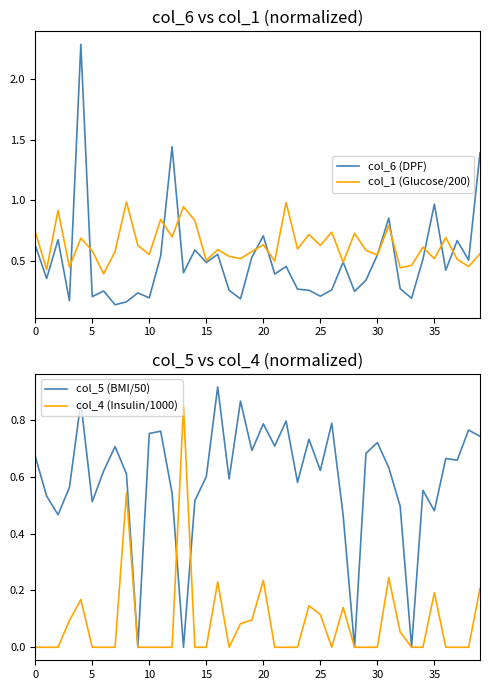

What is the difference between the highest and lowest values at 30?

0.6